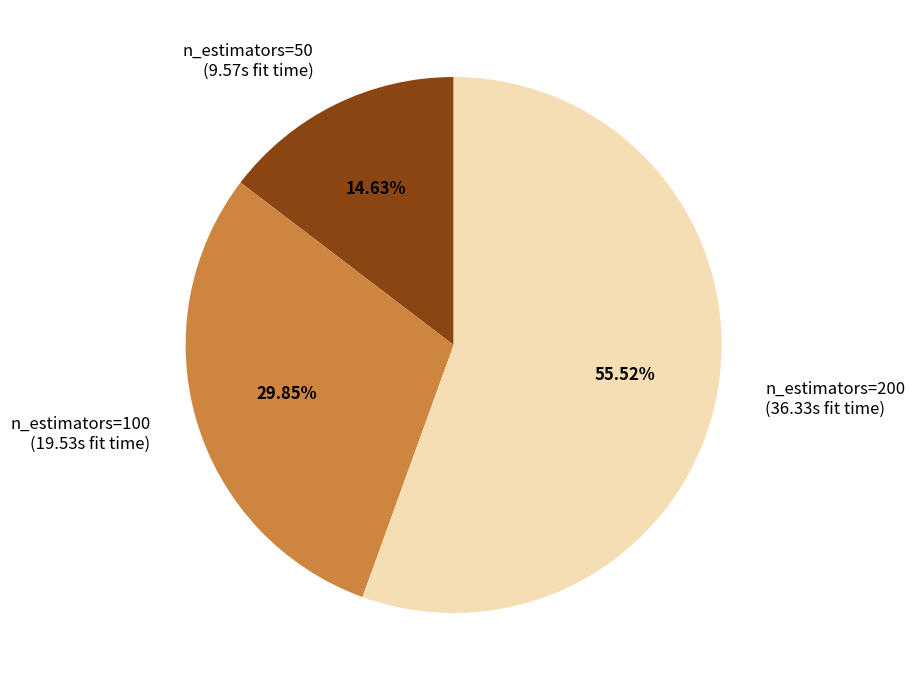

Count the number of slices in the pie.

3